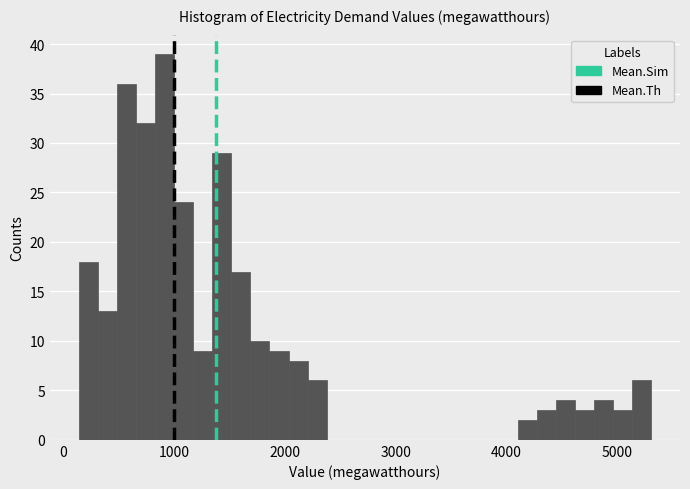

Around what value on the x-axis is the tallest bar? Give the approximate position of its centre, as read against the axis.

900